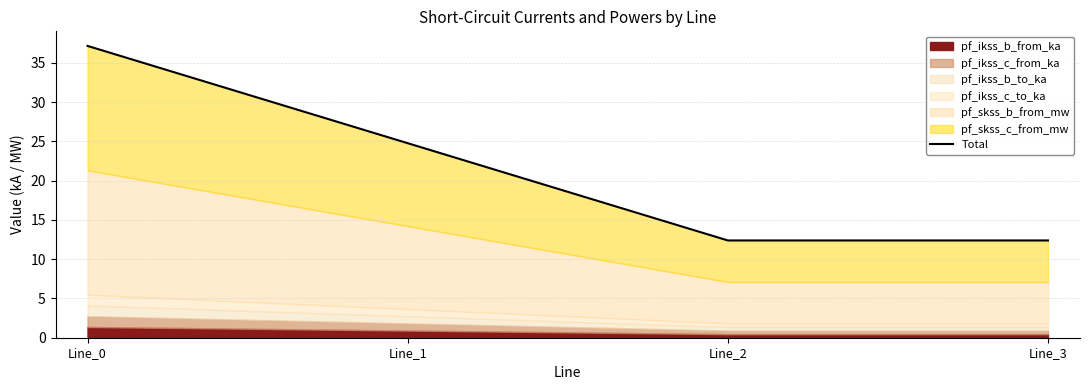

Where is the first local minimum?

Line_2